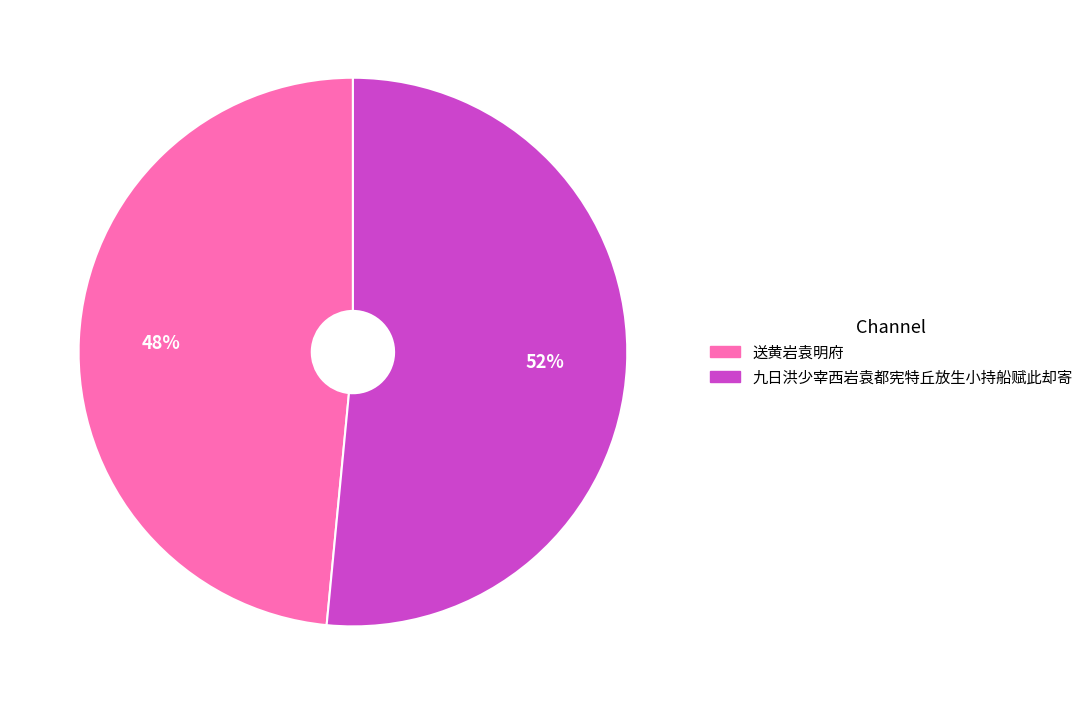

Does 九日洪少宰西岩袁都宪特丘放生小持船赋此却寄 represent more than half of the total?

Yes